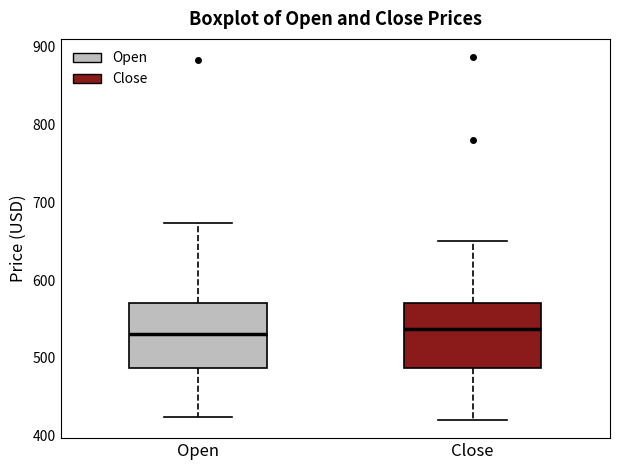

Reading left to right, transcribe this box plot: for each box, give where its median line is, the range the box spans, and where its two whiskers end, as read against the y-axis. The values are not printed on the chart, so give them approximately, as read against the axis.

Open: median 530, box 490 to 570, whiskers 420 to 670
Close: median 540, box 490 to 570, whiskers 420 to 650